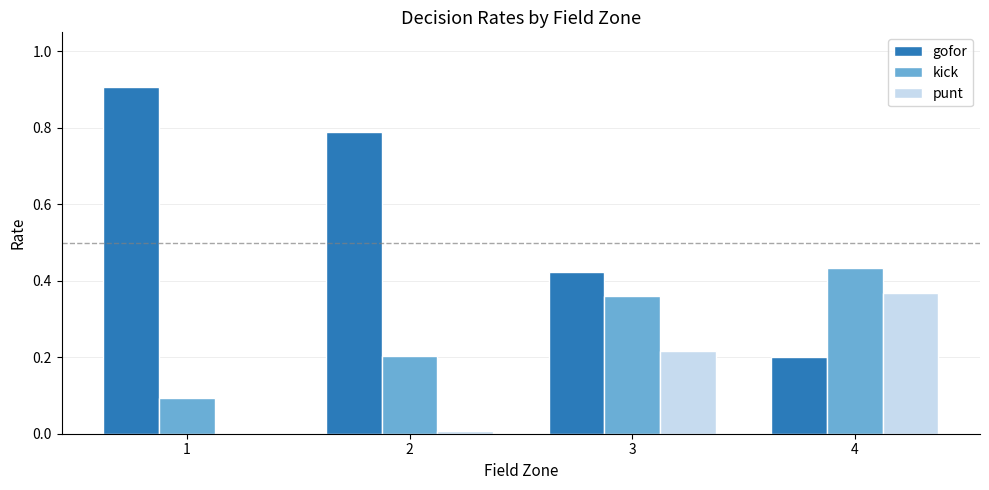

Between 2 and 4, which series saw the biggest shift?

gofor